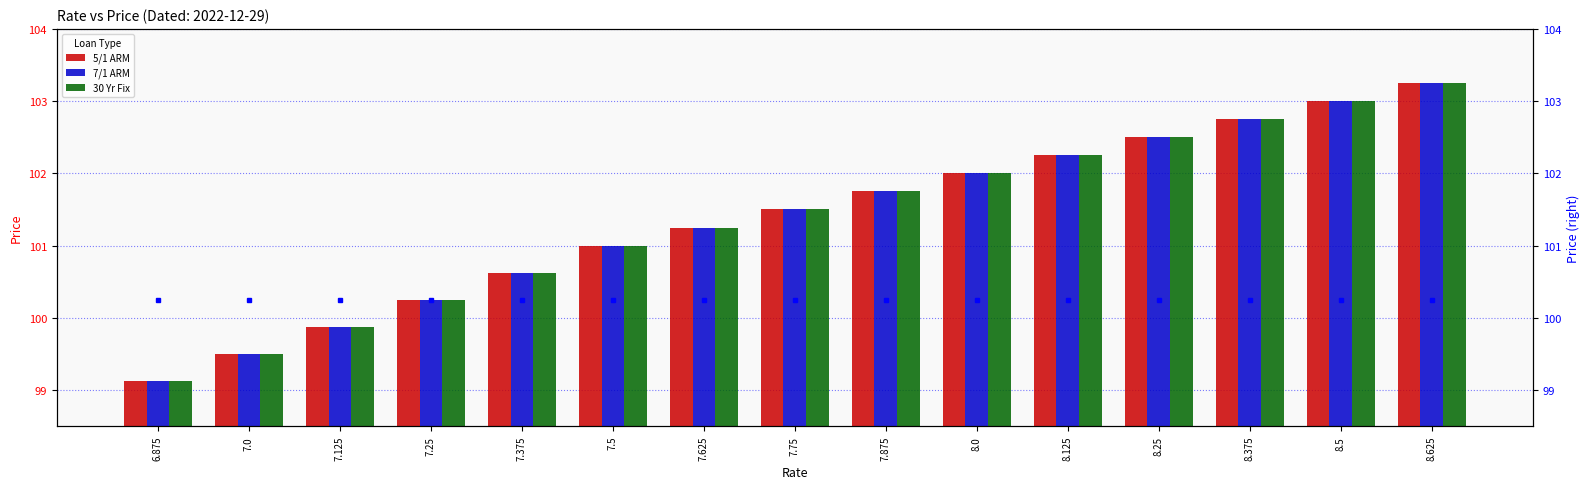

Reading left to right, extract all data points from this chart.

5/1 ARM: 99.1	99.5	99.9	100.2	100.6	101.0	101.2	101.5	101.8	102.0	102.2	102.5	102.8	103.0	103.2
7/1 ARM: 99.1	99.5	99.9	100.2	100.6	101.0	101.2	101.5	101.8	102.0	102.2	102.5	102.8	103.0	103.2
30 Yr Fix: 99.1	99.5	99.9	100.2	100.6	101.0	101.2	101.5	101.8	102.0	102.2	102.5	102.8	103.0	103.2